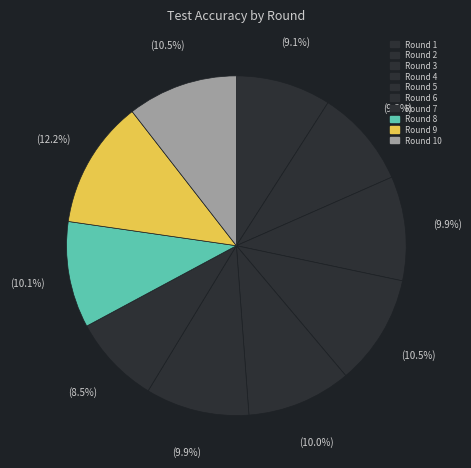

Is there any slice that represents more than half of the pie?

No